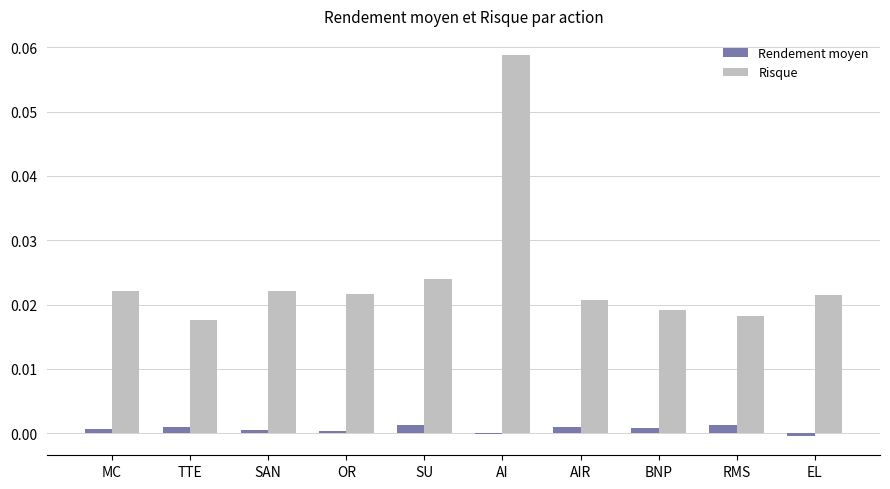

At which category is the sum across all series the highest?

AI